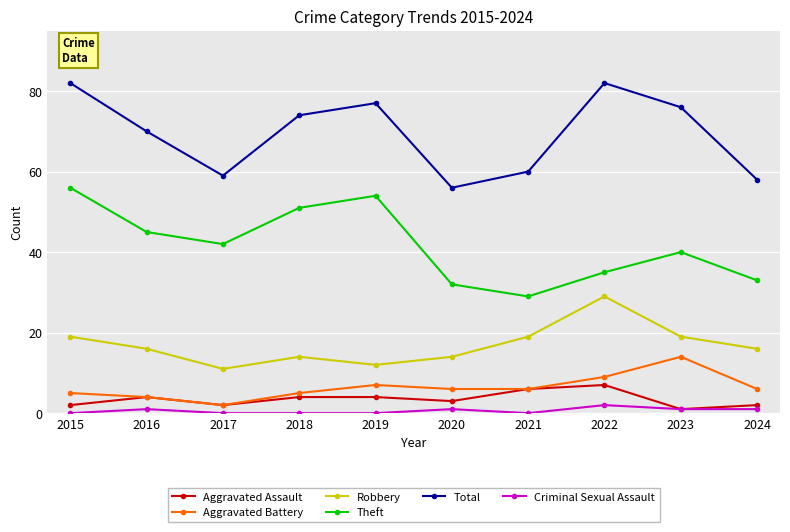

What is the value of the Aggravated Assault point at the 6th from the left?

3